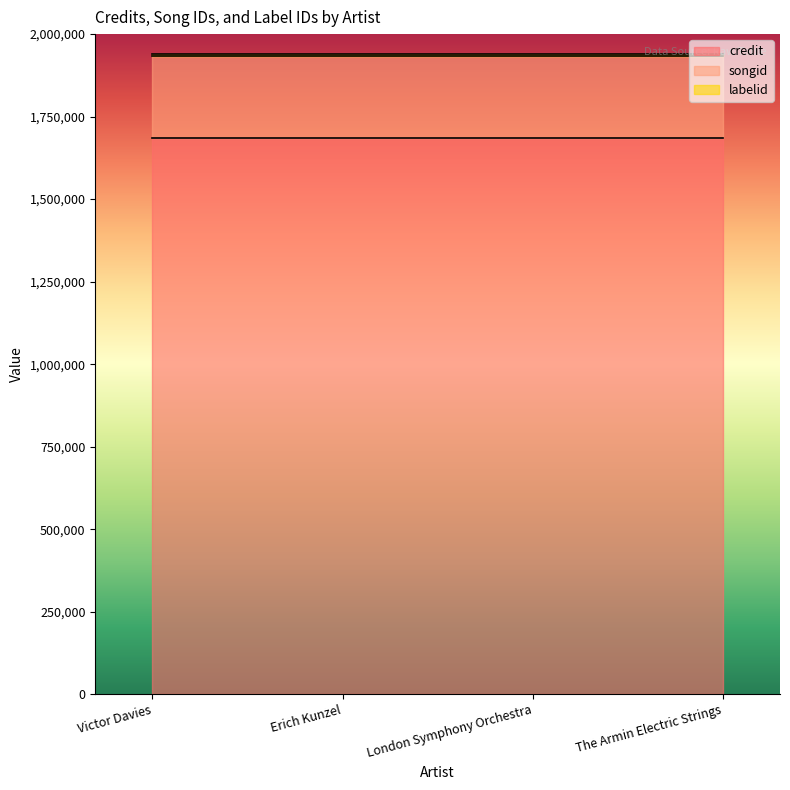

Reading left to right, list all the values displayed in this chart.

credit: Victor Davies=1686113	Erich Kunzel=1686113	London Symphony Orchestra=1686113	The Armin Electric Strings=1686113
songid: Victor Davies=248642	Erich Kunzel=248642	London Symphony Orchestra=248642	The Armin Electric Strings=248642
labelid: Victor Davies=3478	Erich Kunzel=3478	London Symphony Orchestra=3478	The Armin Electric Strings=3478